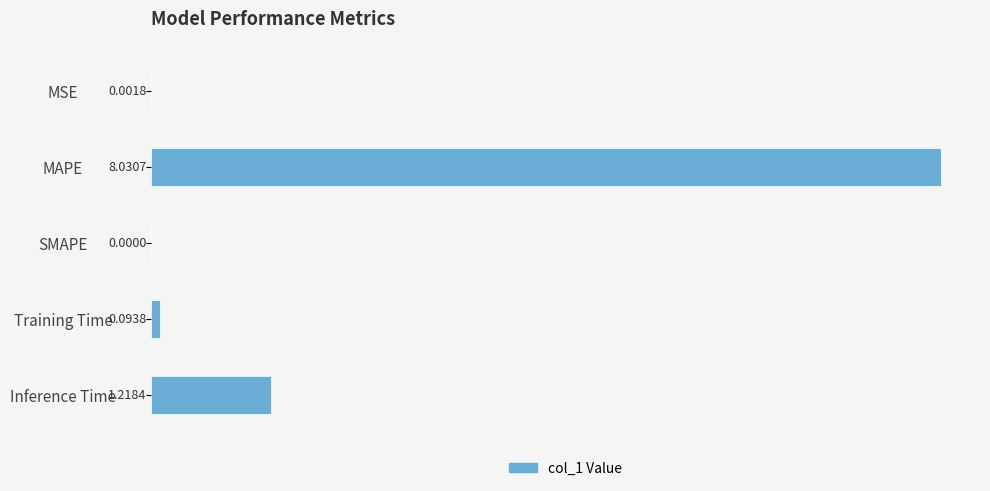

What is the change in value from SMAPE to Training Time?

+0.1